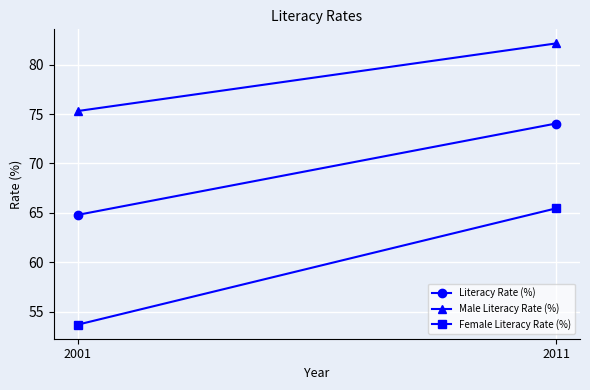

Reading right to left, extract all data points from this chart.

Literacy Rate (%): 74.0	64.8
Male Literacy Rate (%): 82.1	75.3
Female Literacy Rate (%): 65.5	53.7